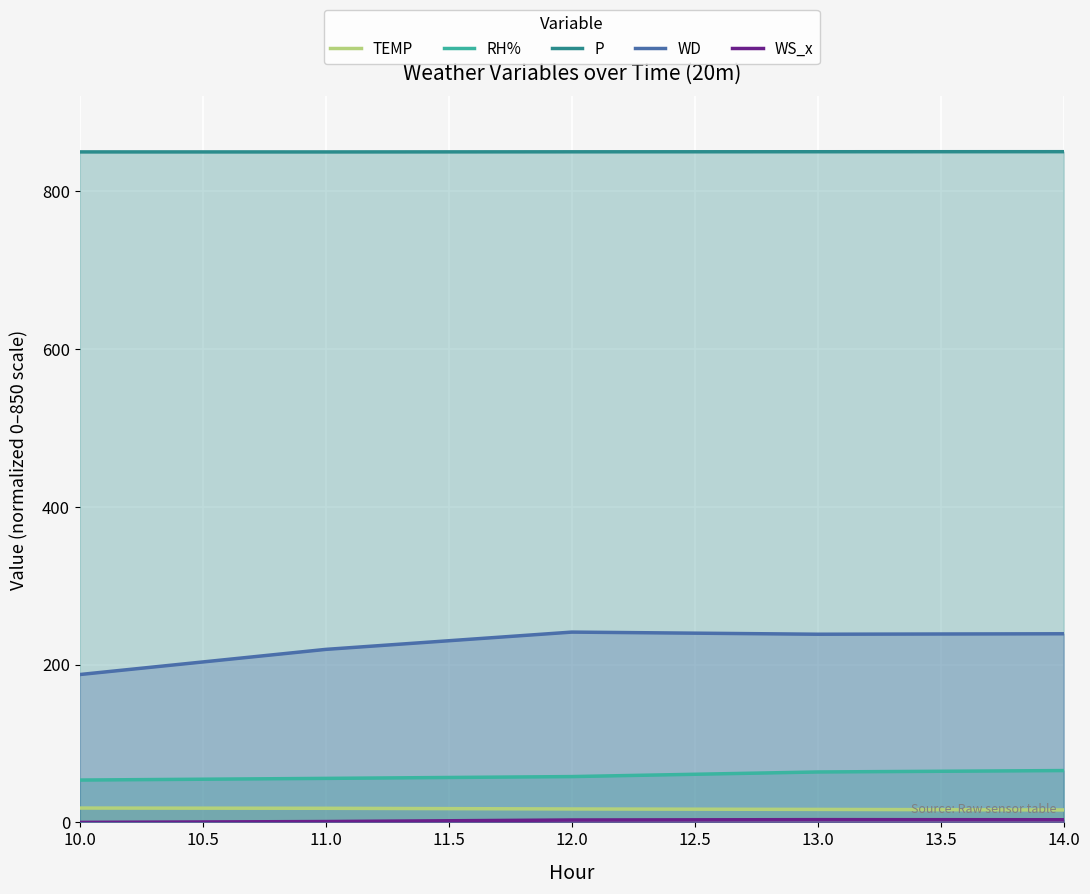

True or false: WD and P cross at least once.

False